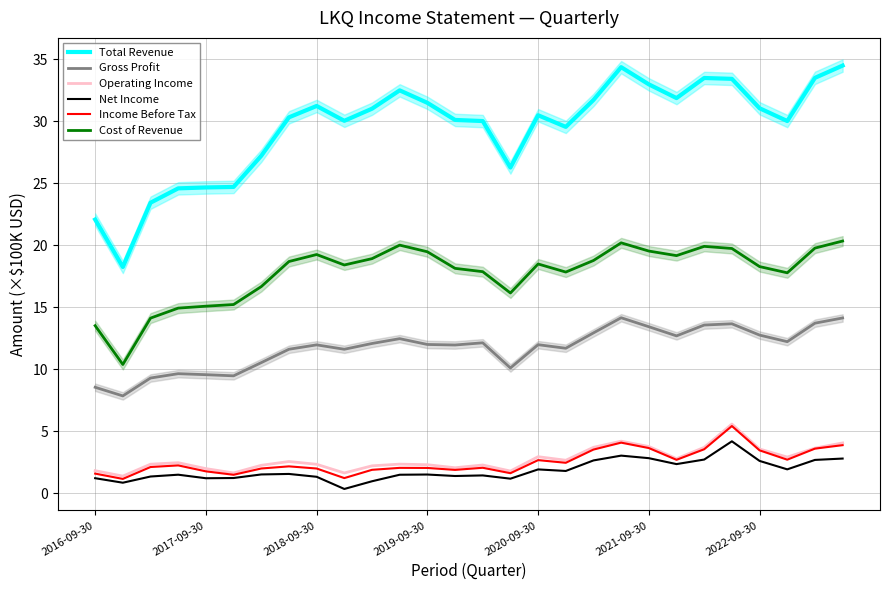

How many categories are shown in the chart?

28